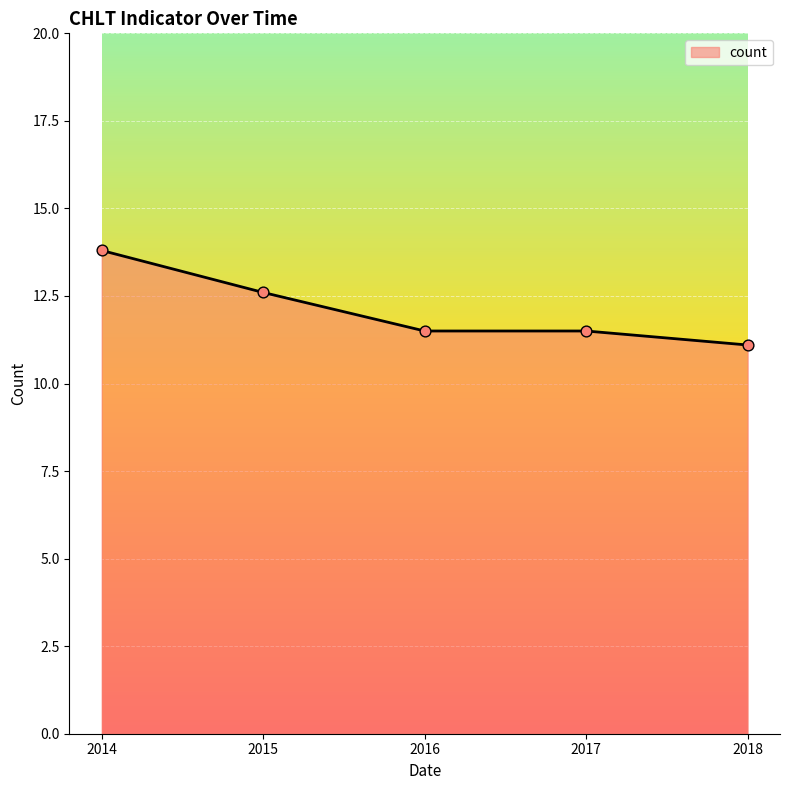

Approximately how many times larger is the value at 2018 compared to 2017?

1.0